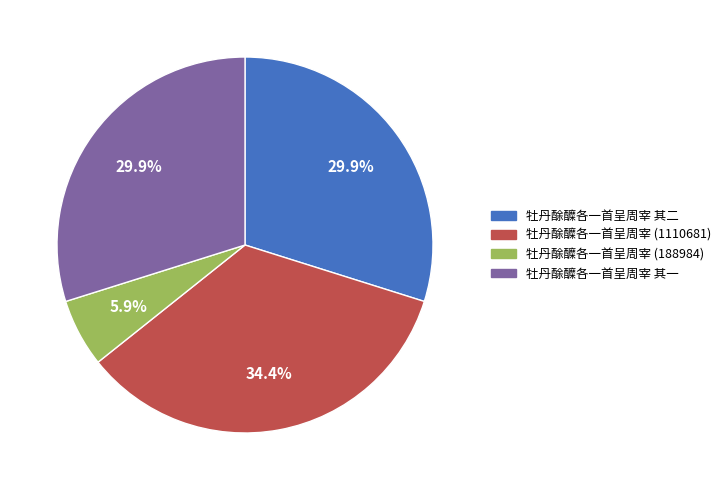

Does 牡丹酴醾各一首呈周宰 其一 represent more than half of the total?

No